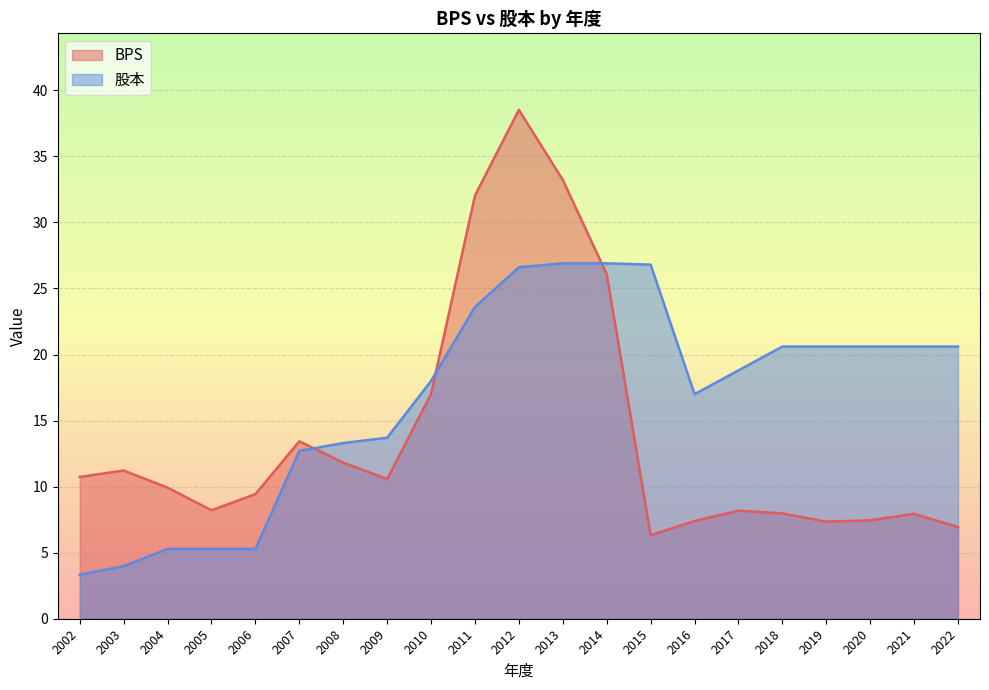

At which label does 股本 reach its peak?

2013